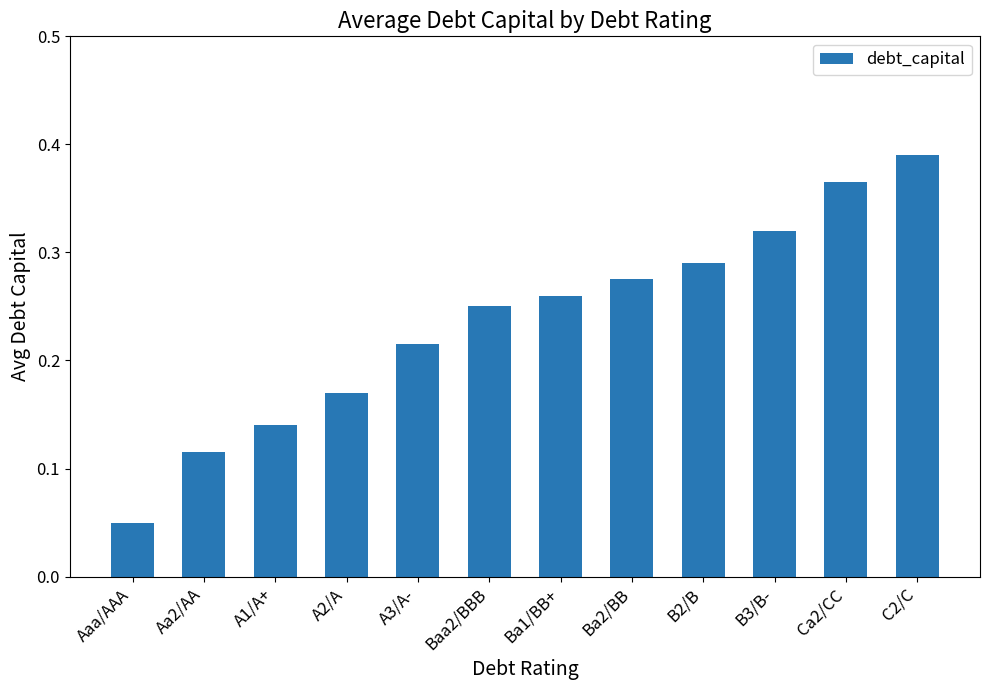

Does the chart contain any negative values?

No